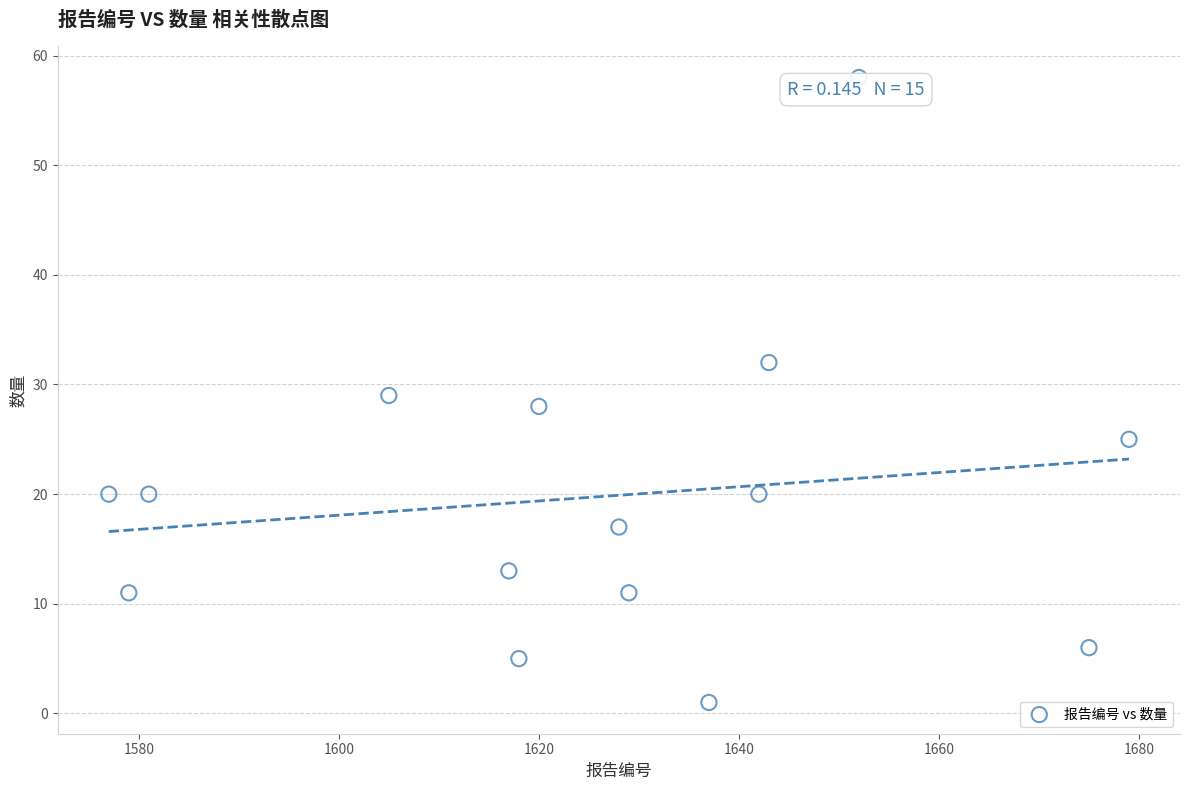

What is the range of X values (max minus min)?

102